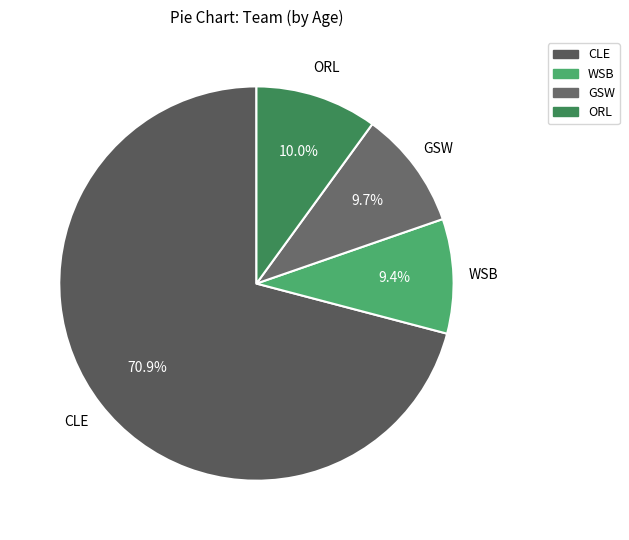

What is the largest slice in the pie chart?

CLE